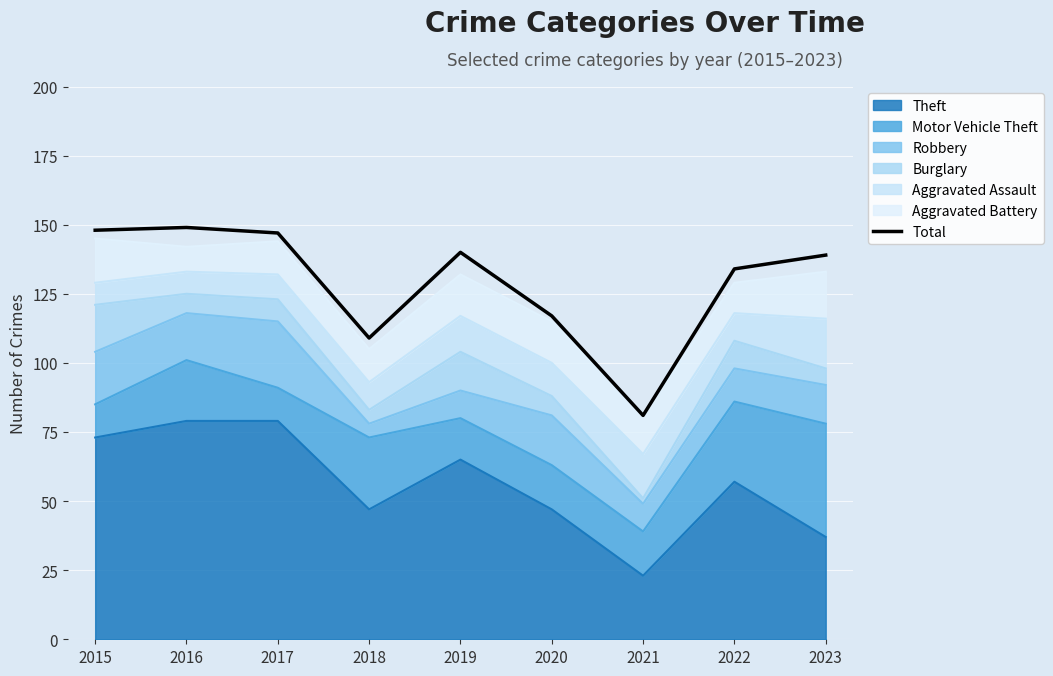

The chart shows a value of 203 at 2015. True or false?

False